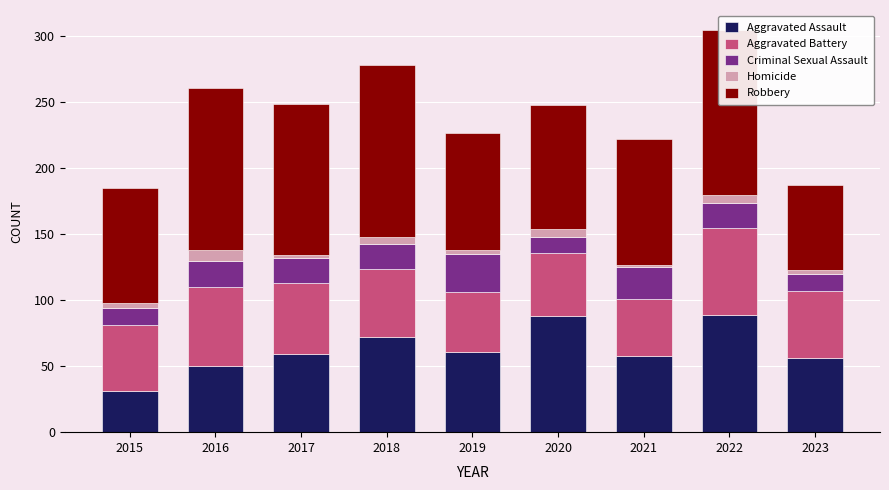

At which label does Aggravated Assault reach its minimum?

2015